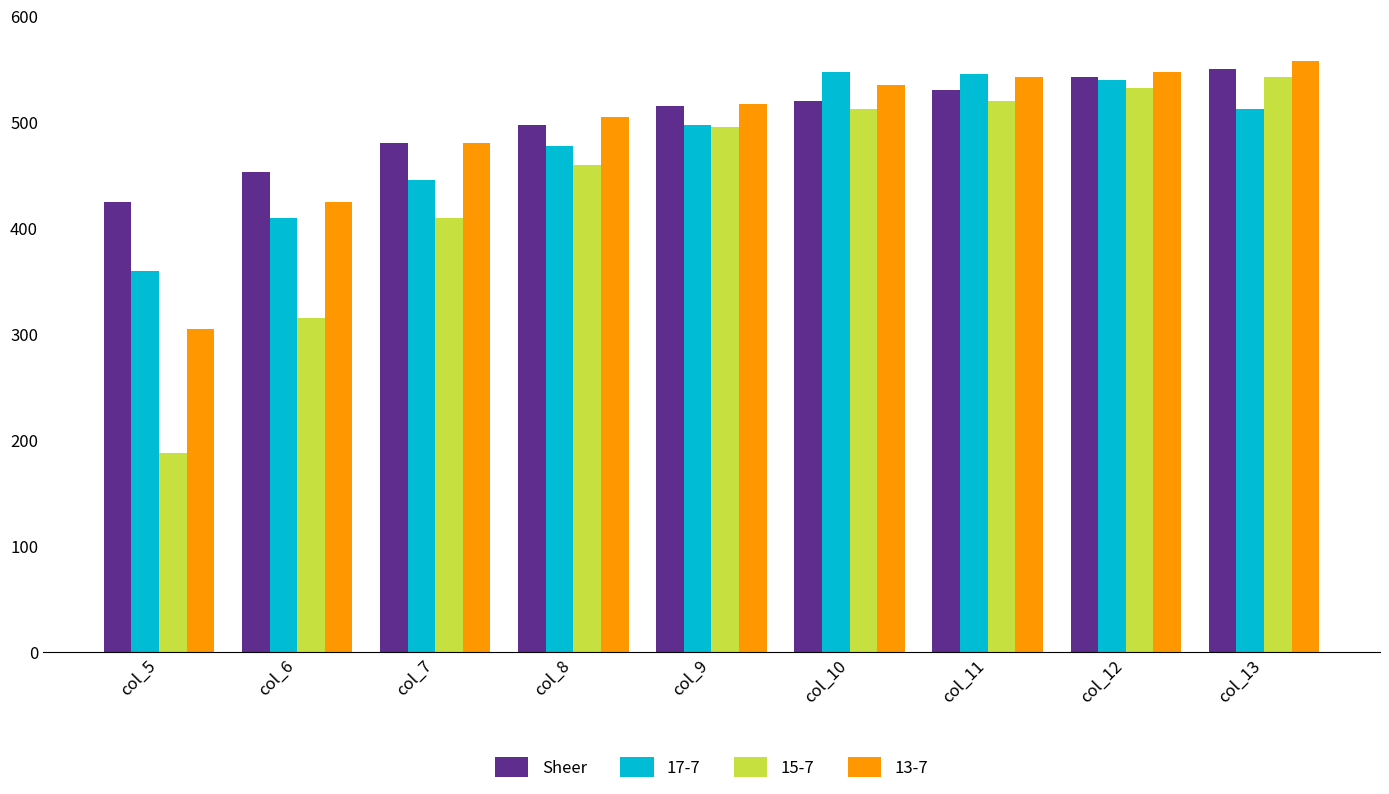

What is the difference between the 17-7 values at col_12 and col_7?

95.0